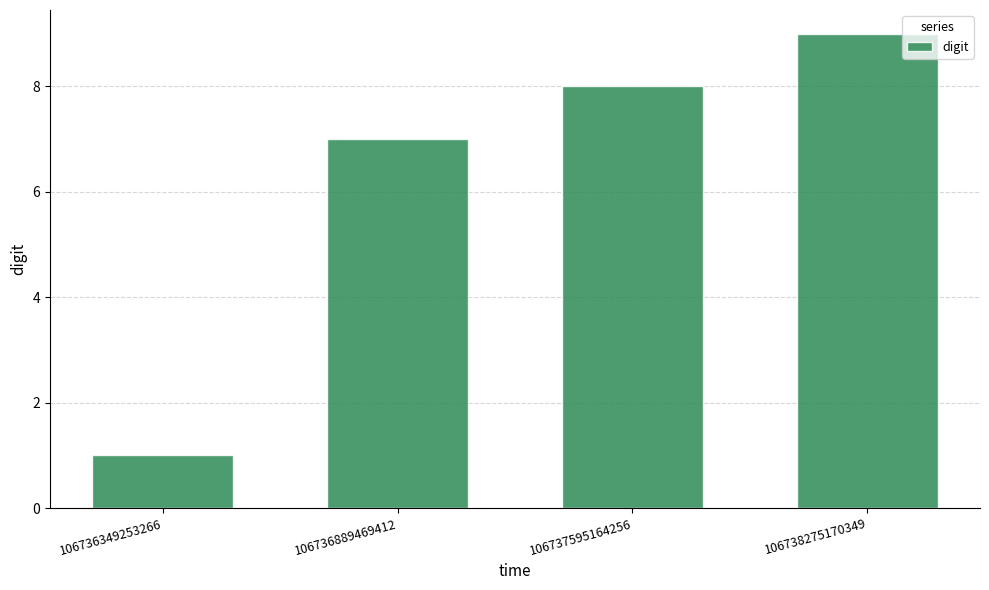

How many series are shown in this chart?

1